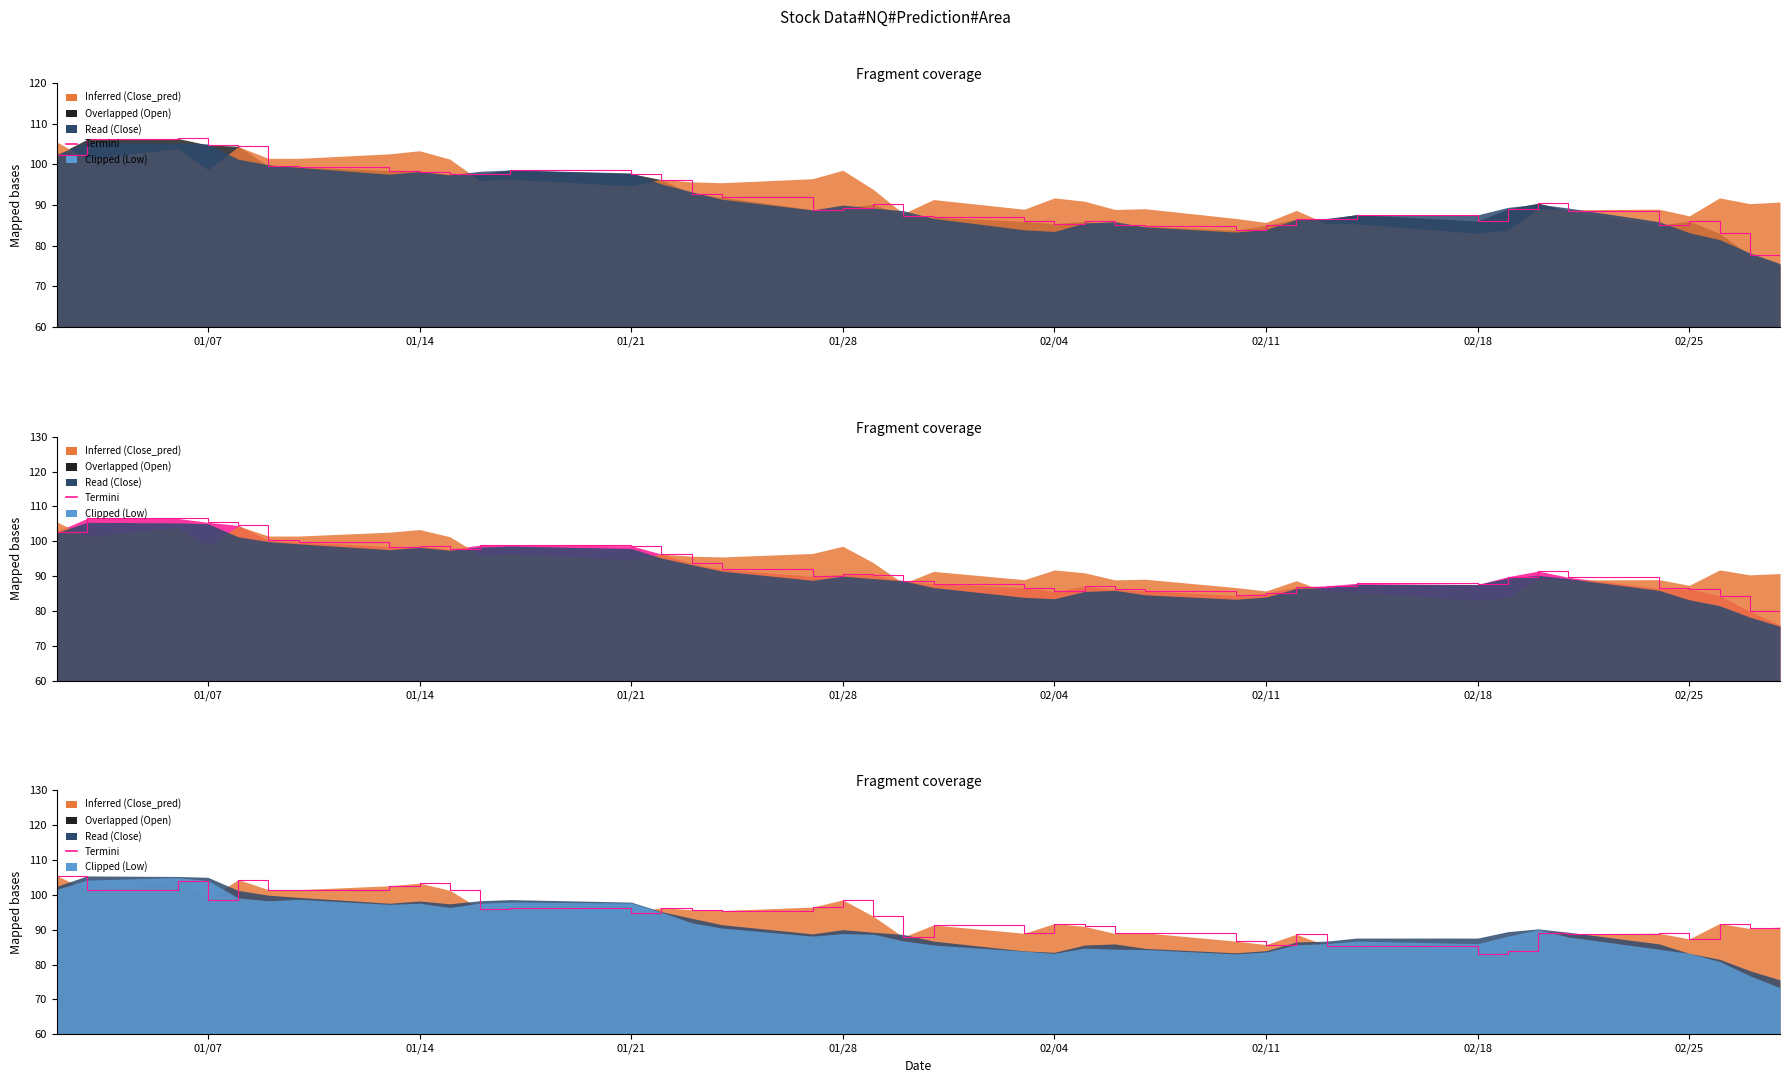

What is the difference between the maximum and minimum values?

22.5